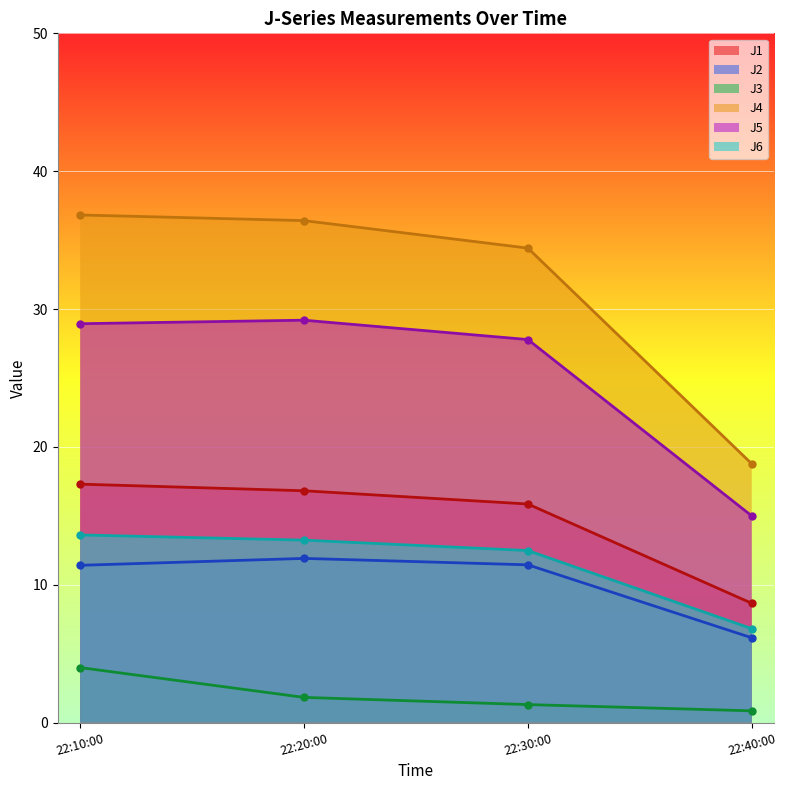

Between 22:10:00 and 22:20:00, which series saw the biggest shift?

J3